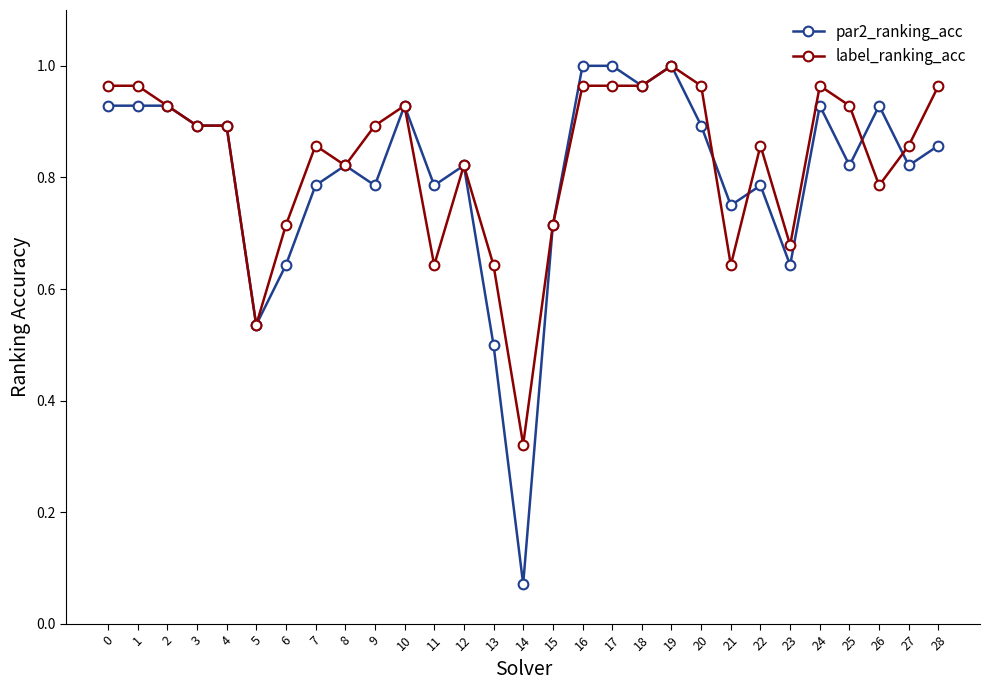

How many lines are shown in the chart?

2